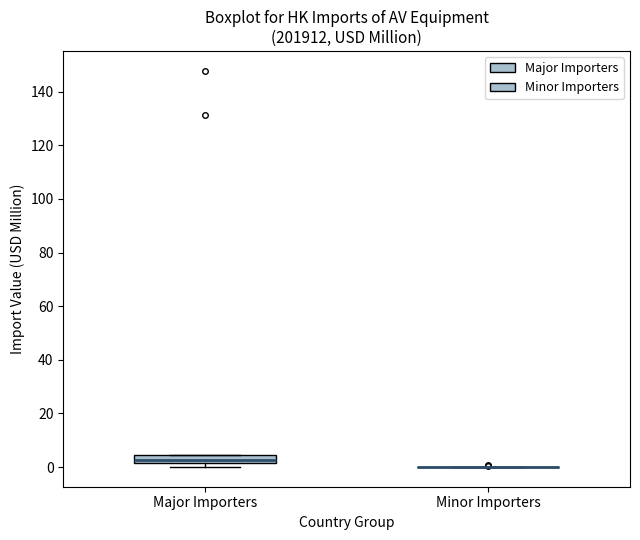

Reading left to right, read every box against the y-axis: the position of its median line, the range the box covers, and the ends of its whiskers. The values are not printed on the chart, so give them approximately, as read against the axis.

Major Importers: median 2 (inside the box), box 2 to 4, whiskers 0 to 4
Minor Importers: box collapsed to a line at 0, whiskers 0 to 0